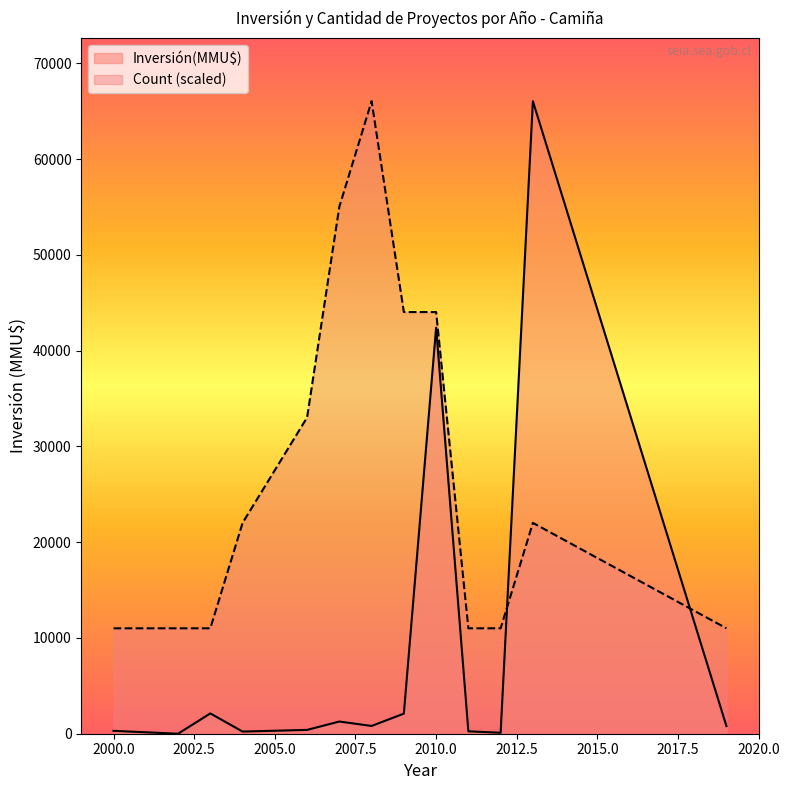

What is the maximum value shown in the chart?

66052.0